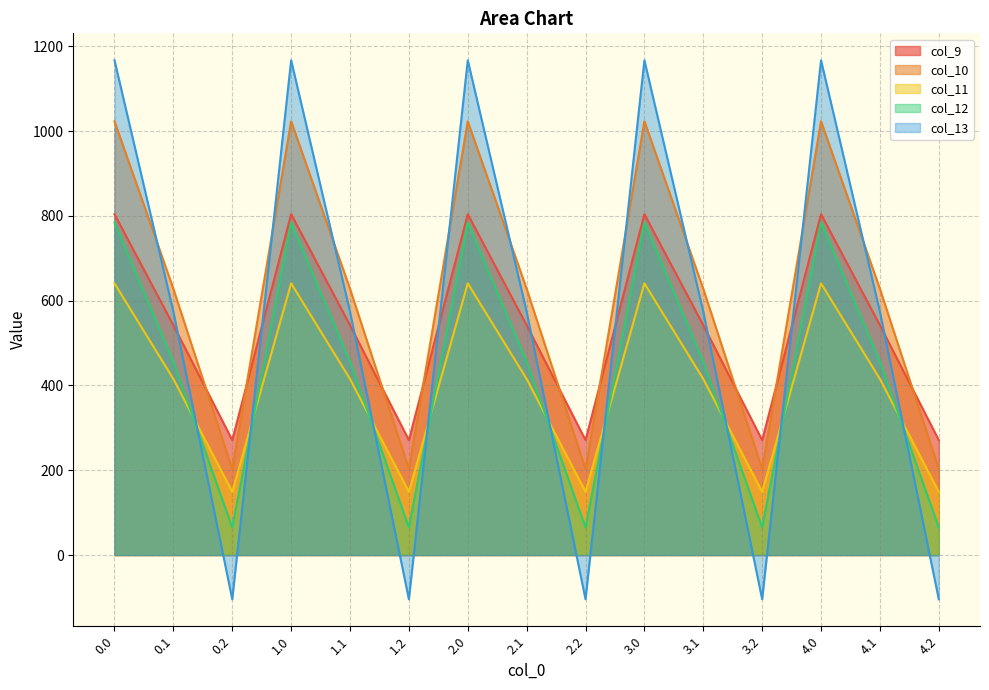

Rank the categories by col_9 value from highest to lowest.

0.0, 1.0, 2.0, 3.0, 4.0, 0.1, 1.1, 2.1, 3.1, 4.1, 0.2, 1.2, 2.2, 3.2, 4.2